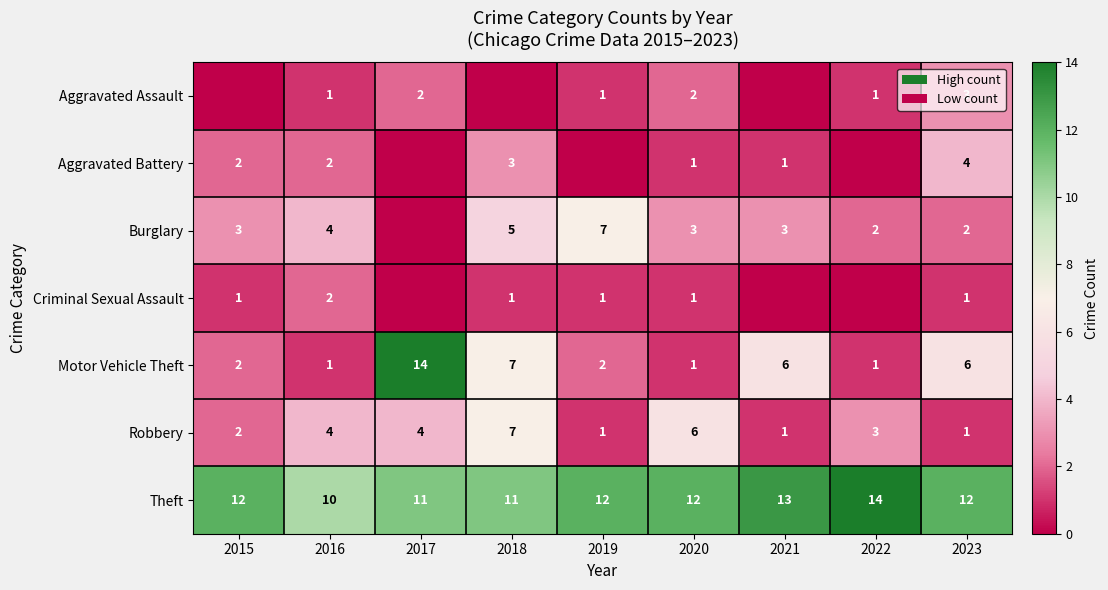

Is it true that Theft equals 20 at 2015?

False